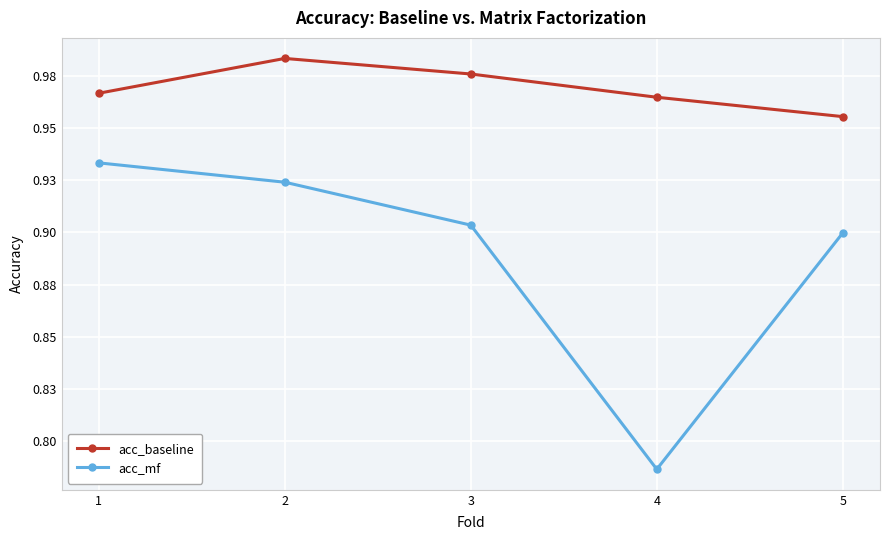

At how many categories does at least one series exceed 0?

5